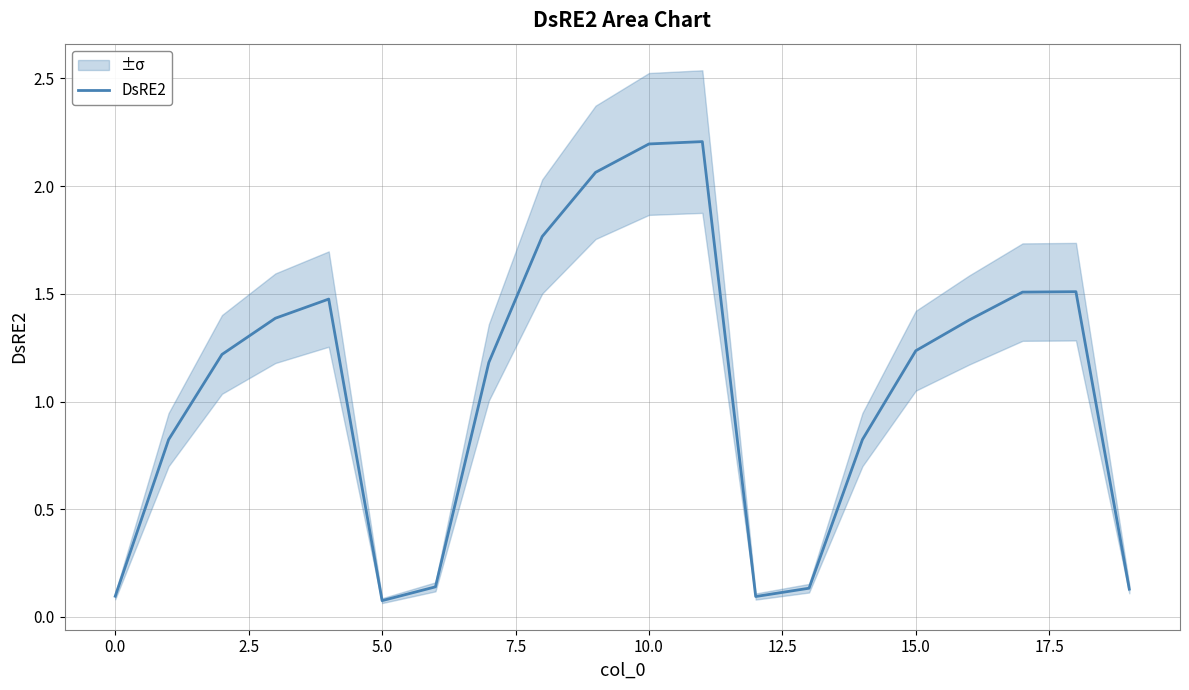

True or false: there are more than 1 points higher than both neighbors.

True